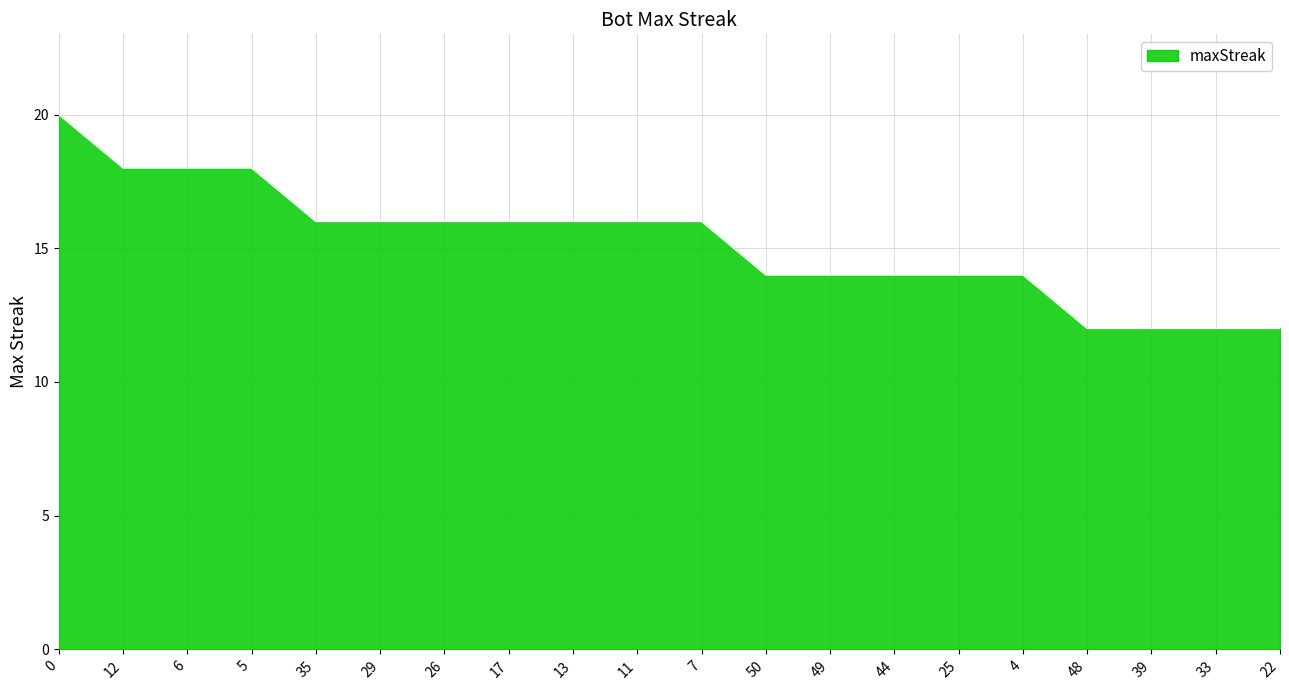

What is the sum of all values?

304